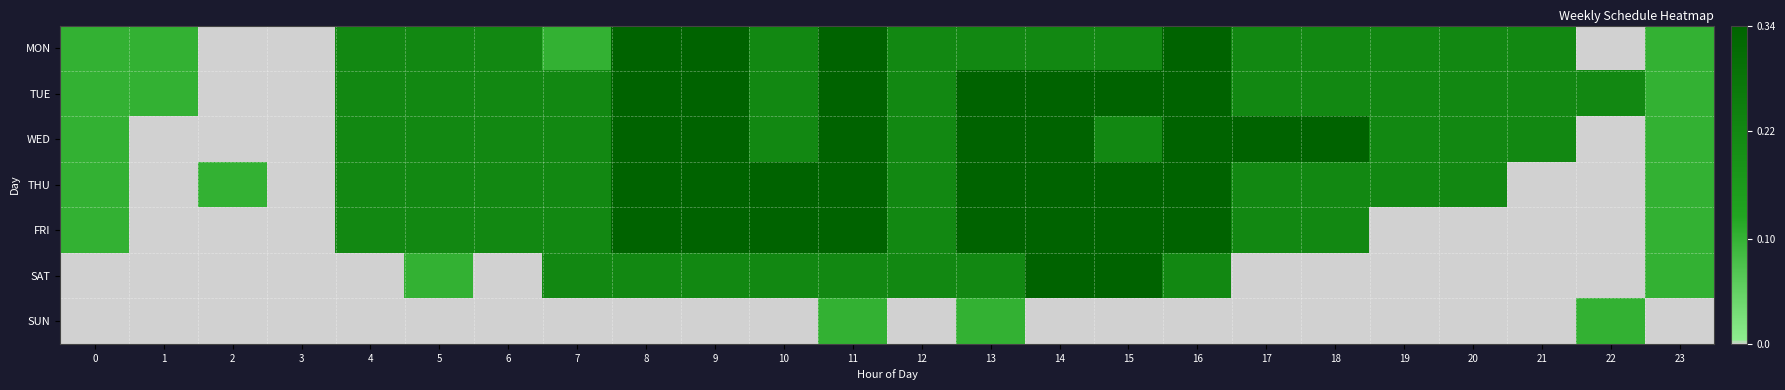

Reading left to right, list all the values displayed in this chart.

MON: 0=0.3	1=0.3	2=0.0	3=0.0	4=0.7	5=0.7	6=0.7	7=0.3	8=1.0	9=1.0	10=0.7	11=1.0	12=0.7	13=0.7	14=0.7	15=0.7	16=1.0	17=0.7	18=0.7	19=0.7	20=0.7	21=0.7	22=0.0	23=0.3
TUE: 0=0.3	1=0.3	2=0.0	3=0.0	4=0.7	5=0.7	6=0.7	7=0.7	8=1.0	9=1.0	10=0.7	11=1.0	12=0.7	13=1.0	14=1.0	15=1.0	16=1.0	17=0.7	18=0.7	19=0.7	20=0.7	21=0.7	22=0.7	23=0.3
WED: 0=0.3	1=0.0	2=0.0	3=0.0	4=0.7	5=0.7	6=0.7	7=0.7	8=1.0	9=1.0	10=0.7	11=1.0	12=0.7	13=1.0	14=1.0	15=0.7	16=1.0	17=1.0	18=1.0	19=0.7	20=0.7	21=0.7	22=0.0	23=0.3
THU: 0=0.3	1=0.0	2=0.3	3=0.0	4=0.7	5=0.7	6=0.7	7=0.7	8=1.0	9=1.0	10=1.0	11=1.0	12=0.7	13=1.0	14=1.0	15=1.0	16=1.0	17=0.7	18=0.7	19=0.7	20=0.7	21=0.0	22=0.0	23=0.3
FRI: 0=0.3	1=0.0	2=0.0	3=0.0	4=0.7	5=0.7	6=0.7	7=0.7	8=1.0	9=1.0	10=1.0	11=1.0	12=0.7	13=1.0	14=1.0	15=1.0	16=1.0	17=0.7	18=0.7	19=0.0	20=0.0	21=0.0	22=0.0	23=0.3
SAT: 0=0.0	1=0.0	2=0.0	3=0.0	4=0.0	5=0.3	6=0.0	7=0.7	8=0.7	9=0.7	10=0.7	11=0.7	12=0.7	13=0.7	14=1.0	15=1.0	16=0.7	17=0.0	18=0.0	19=0.0	20=0.0	21=0.0	22=0.0	23=0.3
SUN: 0=0.0	1=0.0	2=0.0	3=0.0	4=0.0	5=0.0	6=0.0	7=0.0	8=0.0	9=0.0	10=0.0	11=0.3	12=0.0	13=0.3	14=0.0	15=0.0	16=0.0	17=0.0	18=0.0	19=0.0	20=0.0	21=0.0	22=0.3	23=0.0